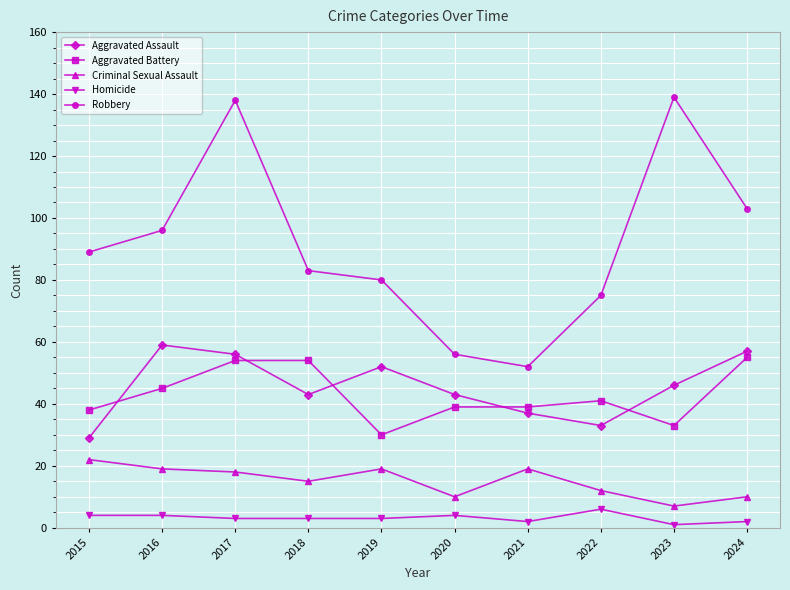

Does the chart display data point markers on the line(s)?

Yes